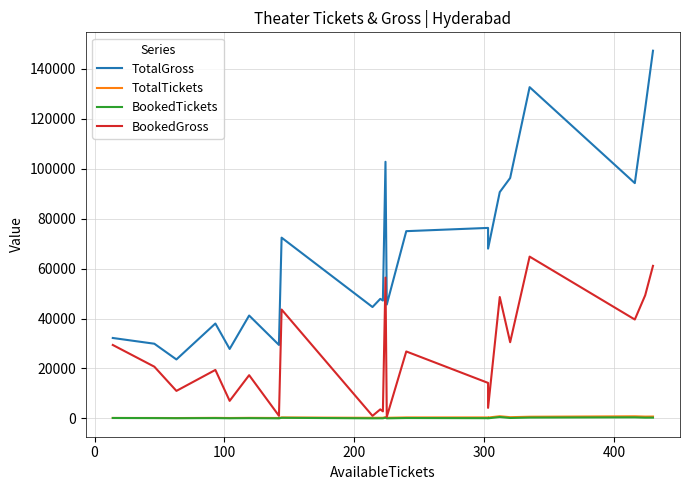

Count the number of data series in this chart.

4